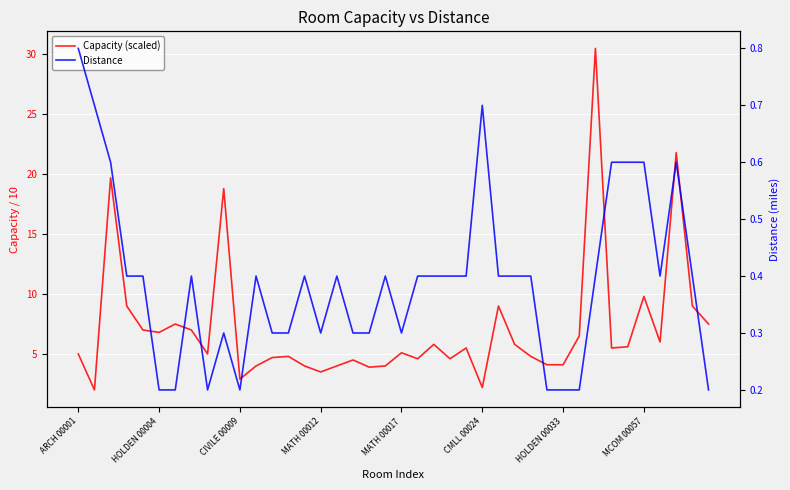

Which series changed the most between MCOM 00057 and 26?

Capacity (scaled)